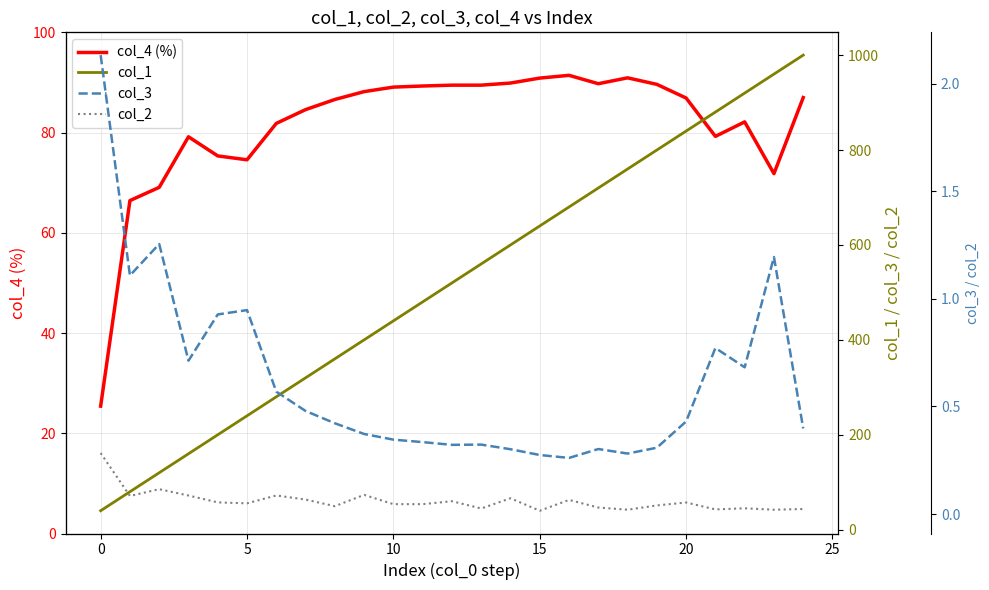

Which has a higher value, 12 or 11?

12